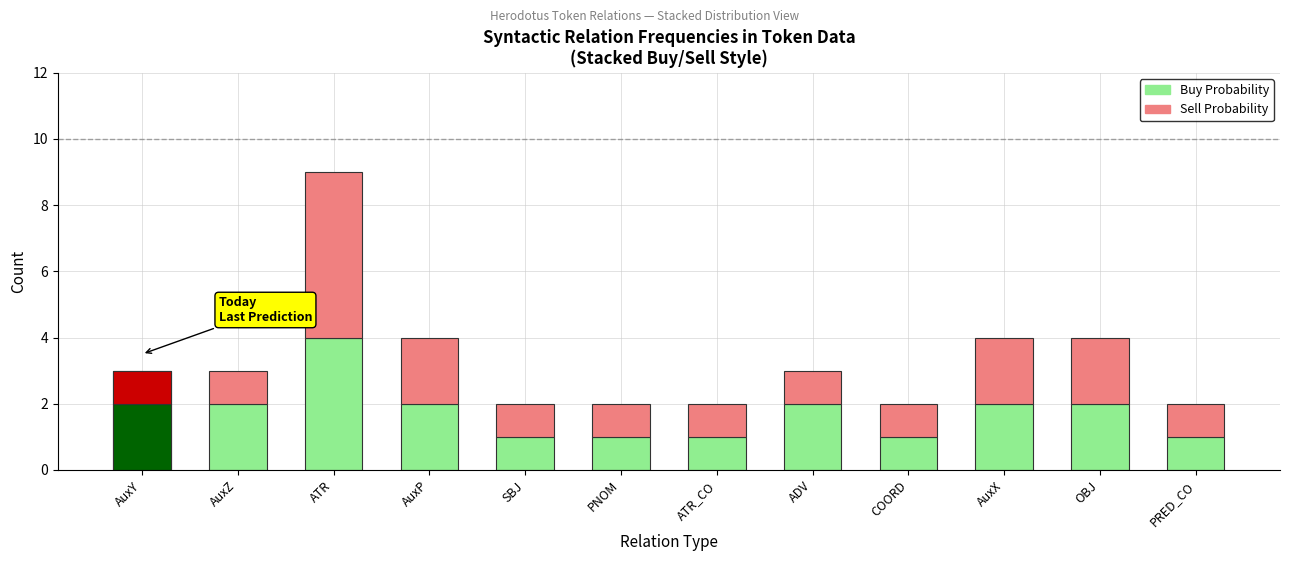

The Sell Probability series shows 1 at PNOM. True or false?

True